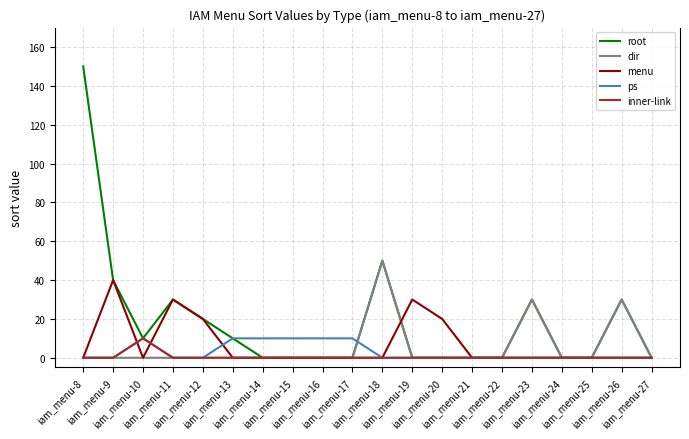

At how many categories does at least one series exceed 2?

15